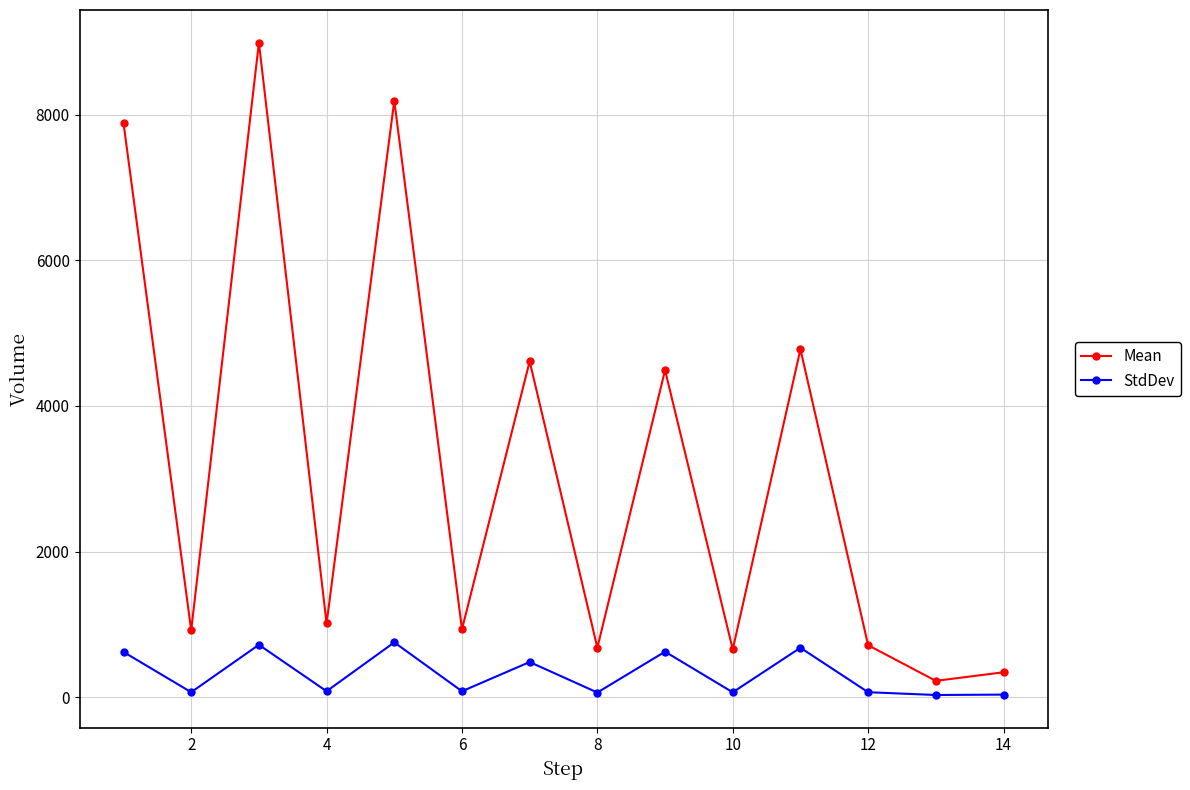

What is the sum of all Mean values?

44418.0